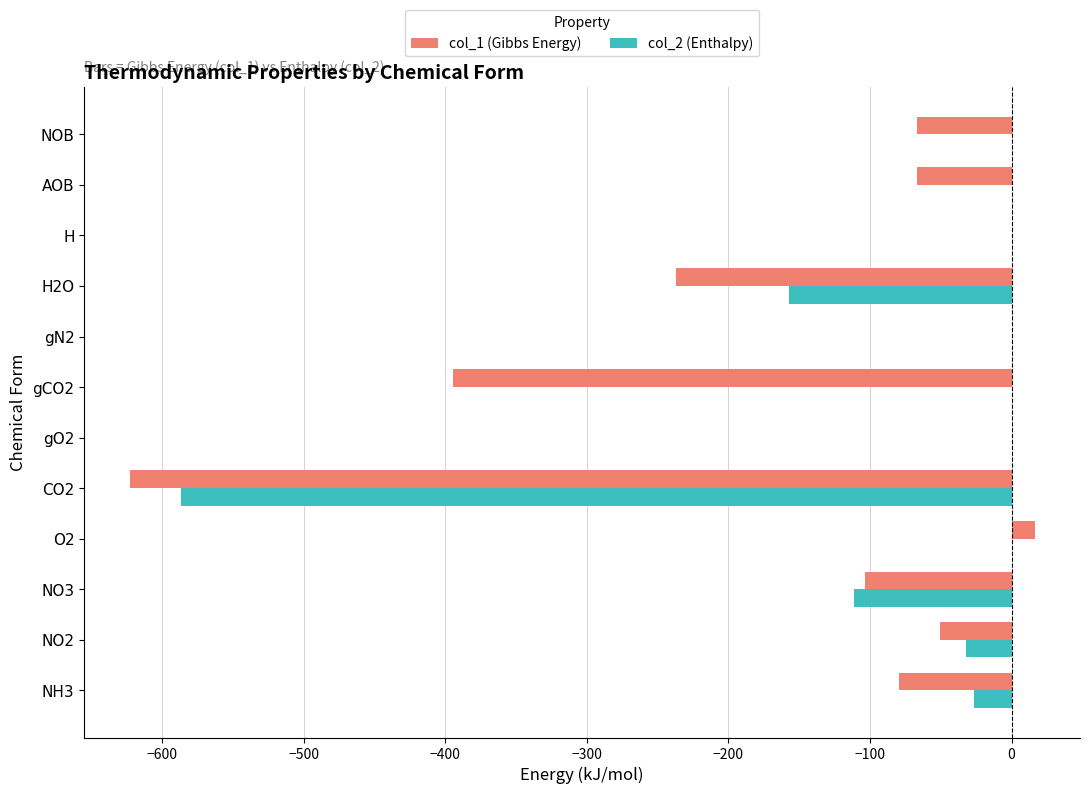

The col_1 (Gibbs Energy) series shows -18.8 at NOB. True or false?

False